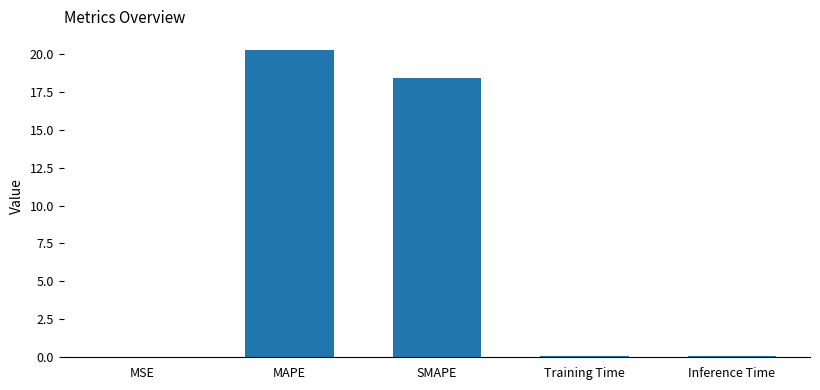

What is the greatest value displayed?

20.3